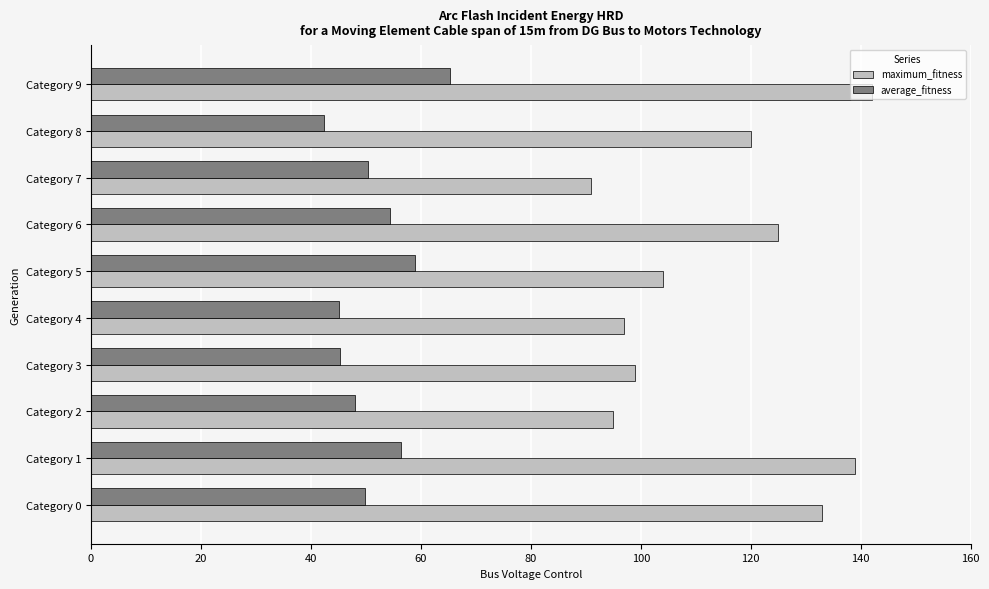

List the series in order of their overall mean, highest first.

maximum_fitness, average_fitness